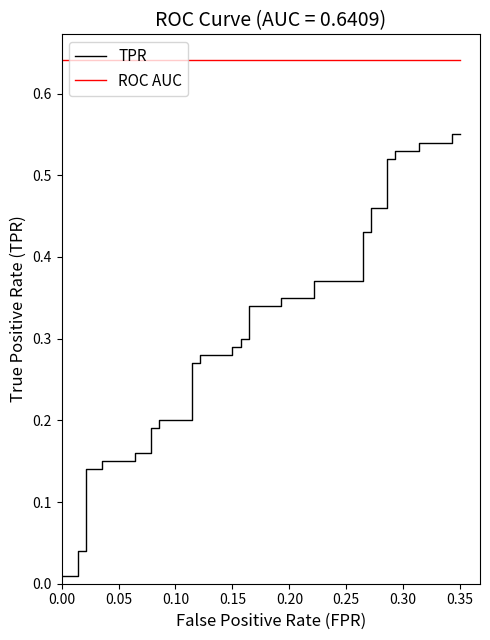

What is the sum of all ROC AUC values?

25.6